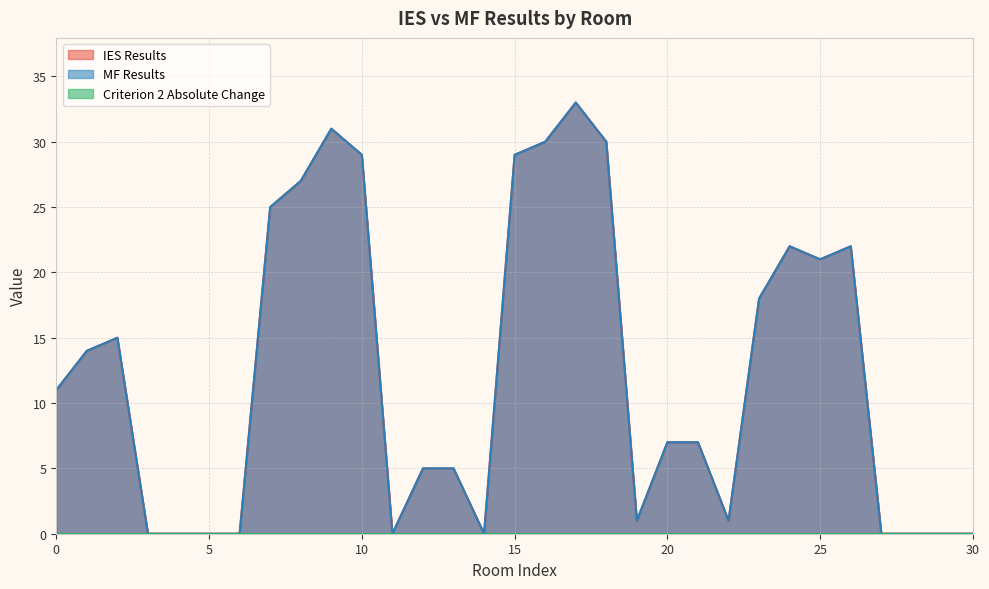

How many positive values does the MF Results series have?

21